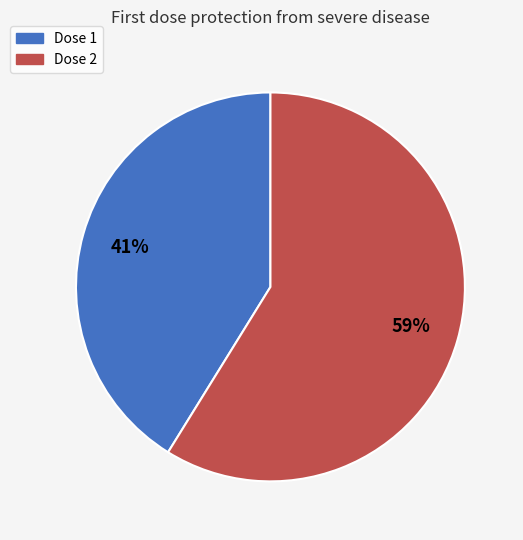

To the nearest percent, what portion does Dose 2 represent?

59%